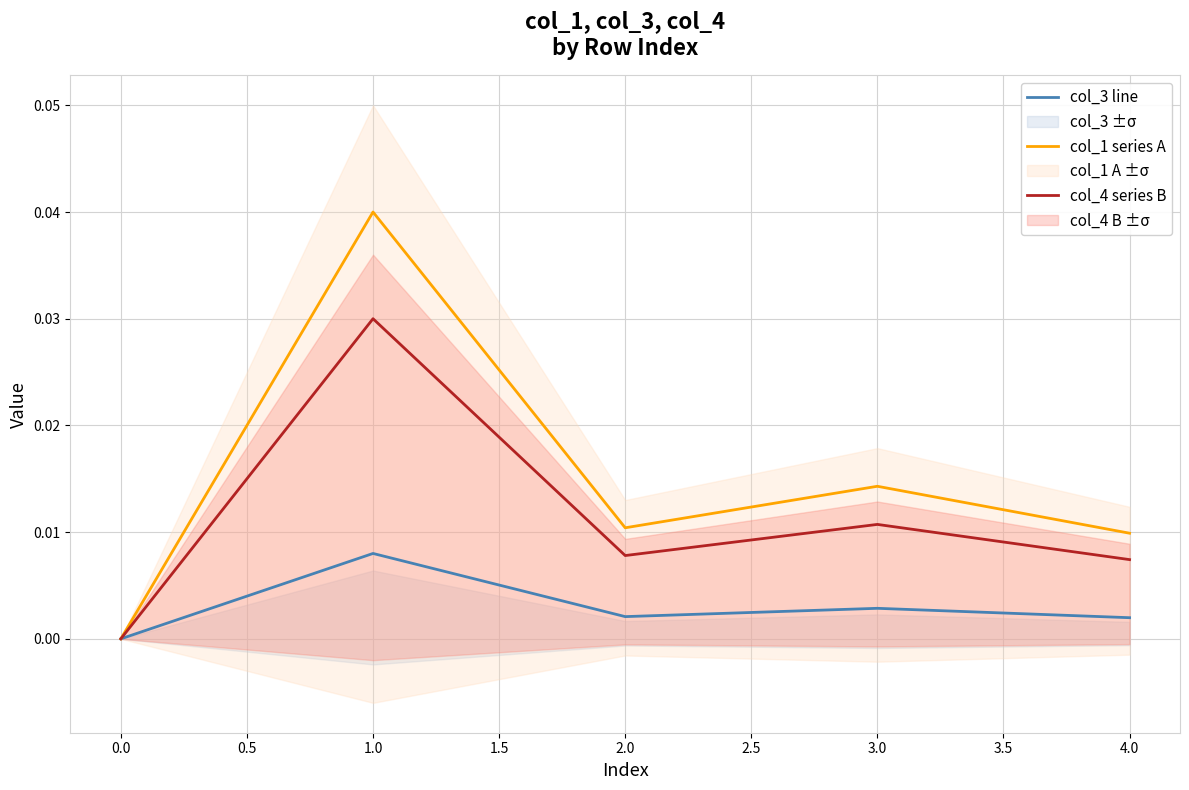

At how many categories does at least one series exceed 0?

4